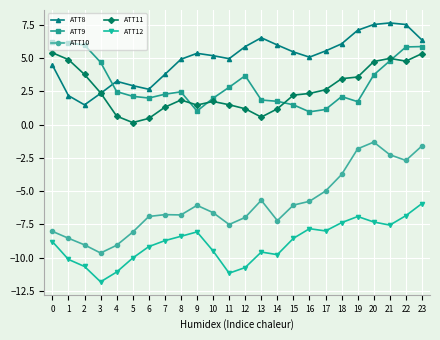

Rank the series by their maximum value, from highest to lowest.

ATT8, ATT9, ATT11, ATT10, ATT12